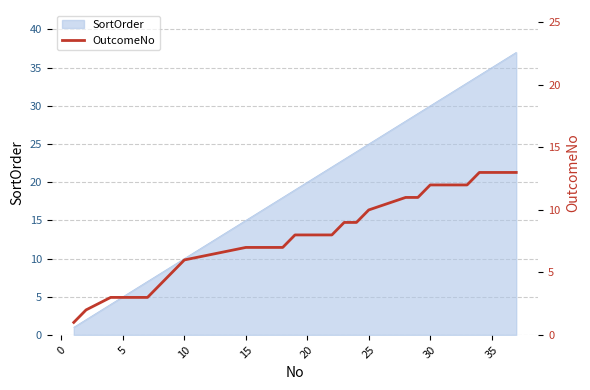

Reading right to left, extract all data points from this chart.

13	13	13	13	12	12	12	12	11	11	10	9	9	8	8	8	8	7	7	7	7	6	5	4	3	3	3	3	2	1